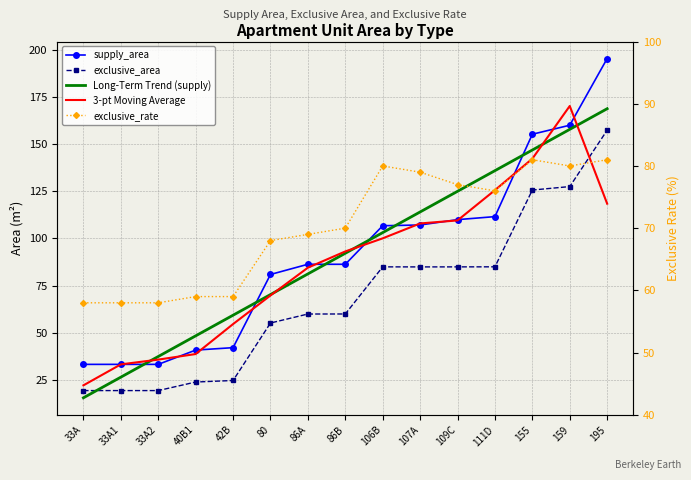

Between 80 and 106B, which is larger?

106B